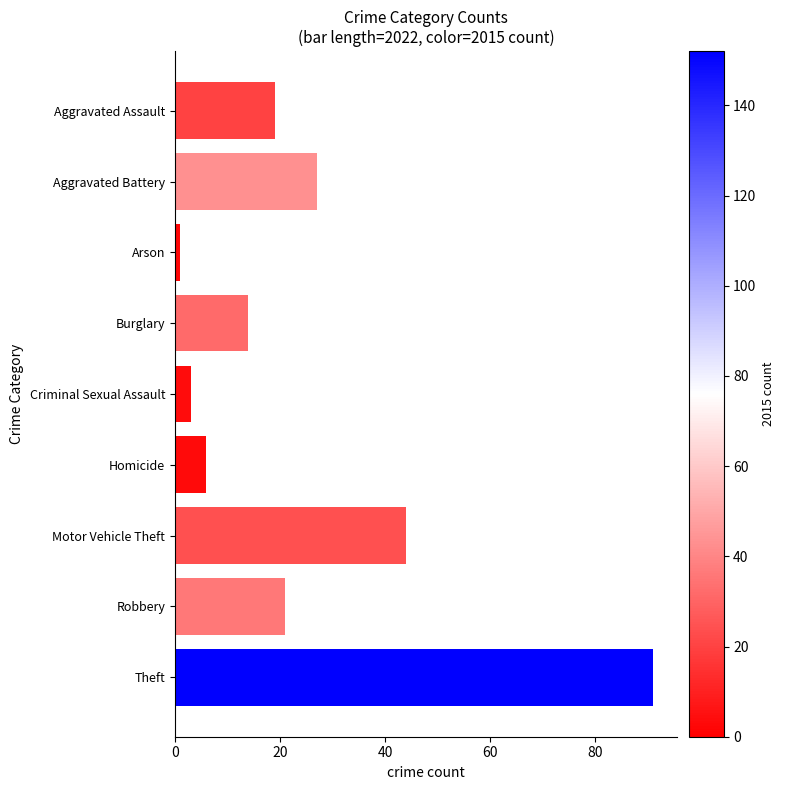

What is the change in value from Aggravated Assault to Theft?

+72